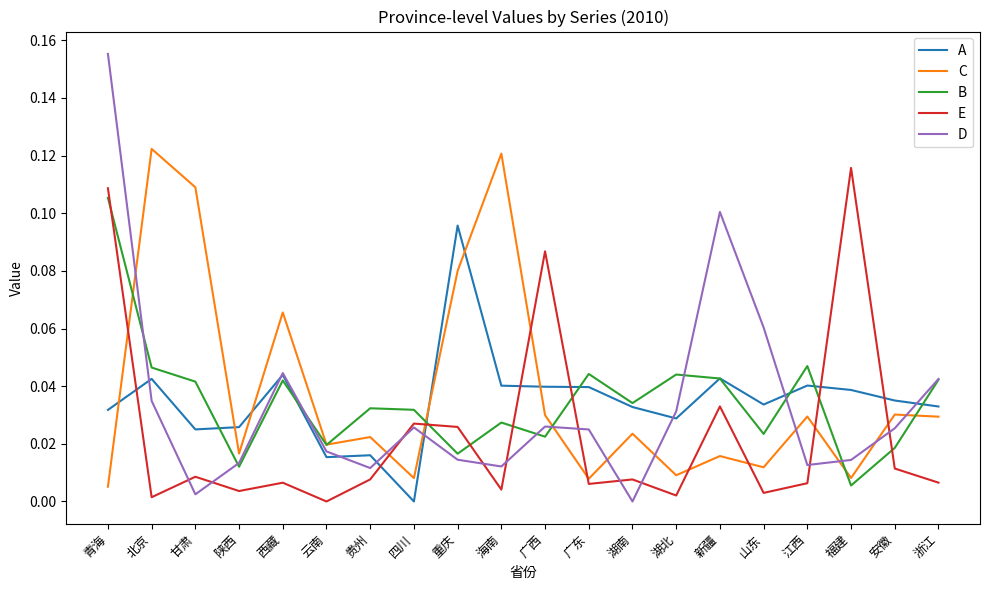

True or false: C and A intersect in this chart.

True